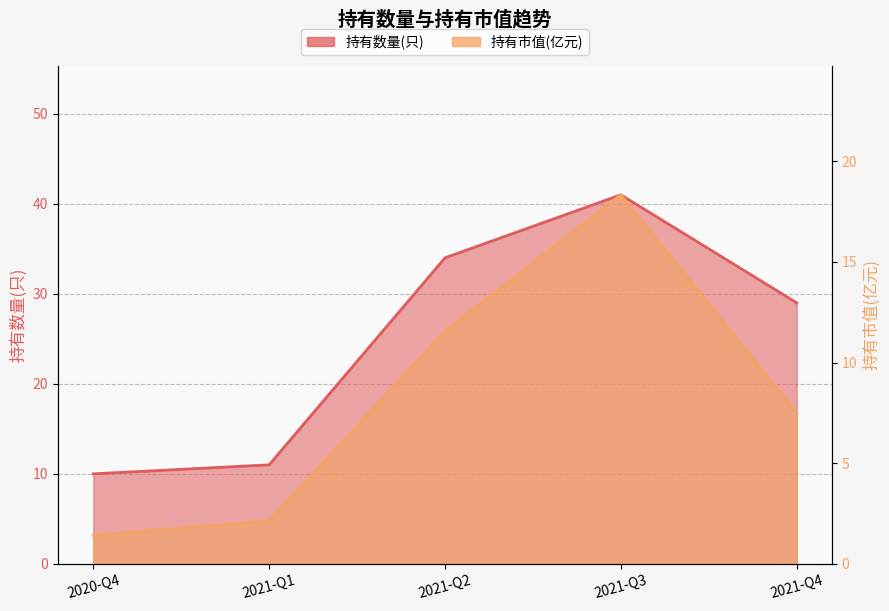

At which category does the chart reach its peak across all series?

2021-Q3